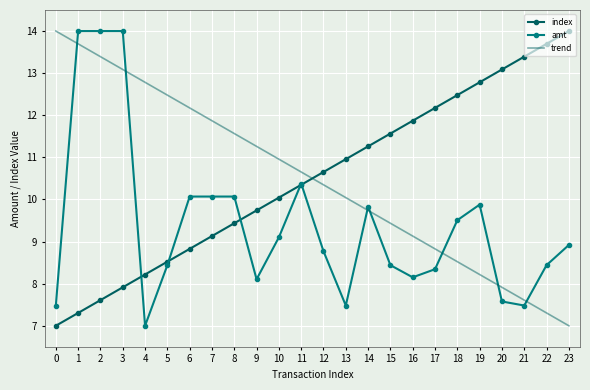

How many values in the index series are below 10?

10